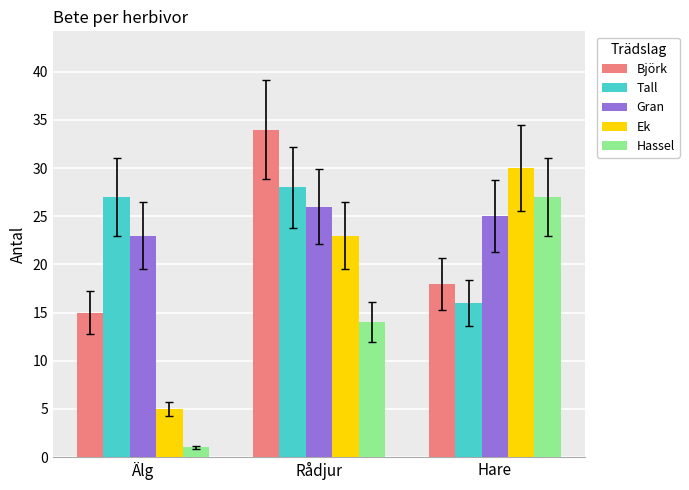

List the labels in order of Tall value, smallest first.

Hare, Älg, Rådjur